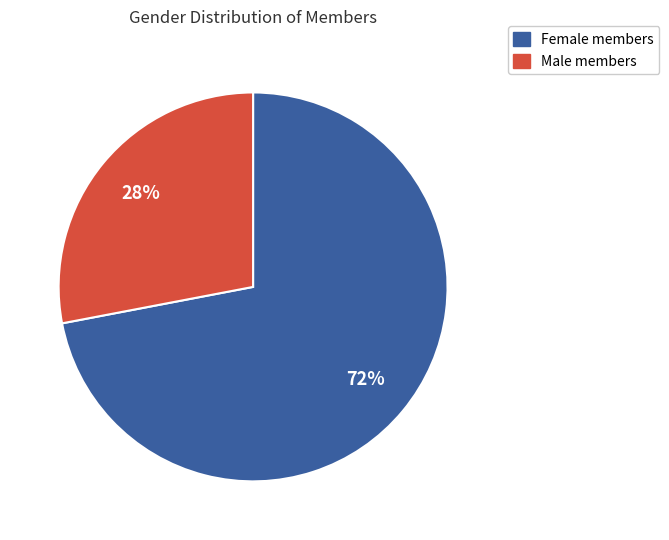

How many segments does this pie chart have?

2